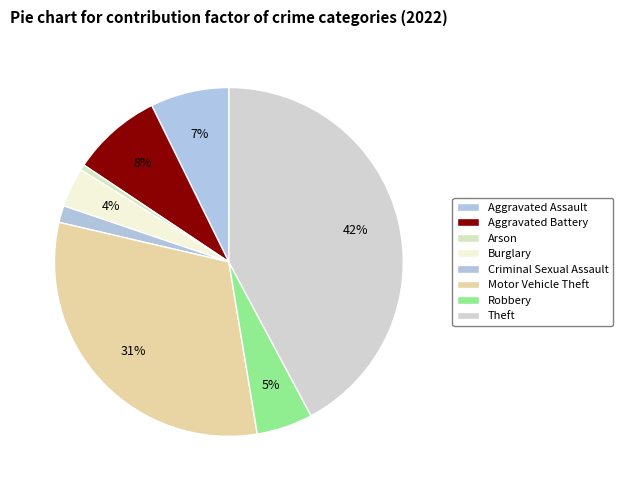

To the nearest percent, what portion does Arson represent?

1%